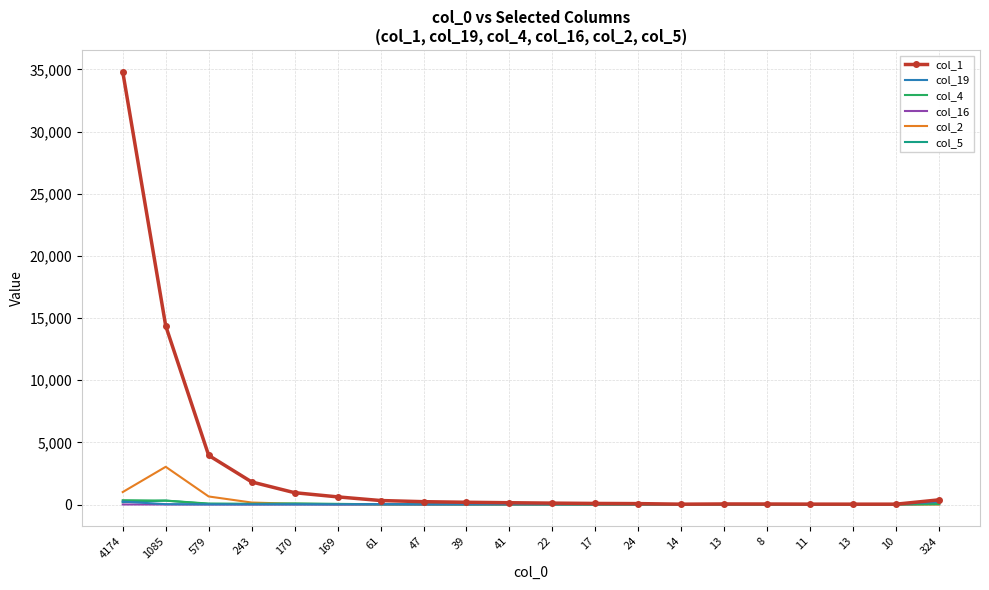

Which series ends up on top after the final intersection of col_4 and col_16?

col_16